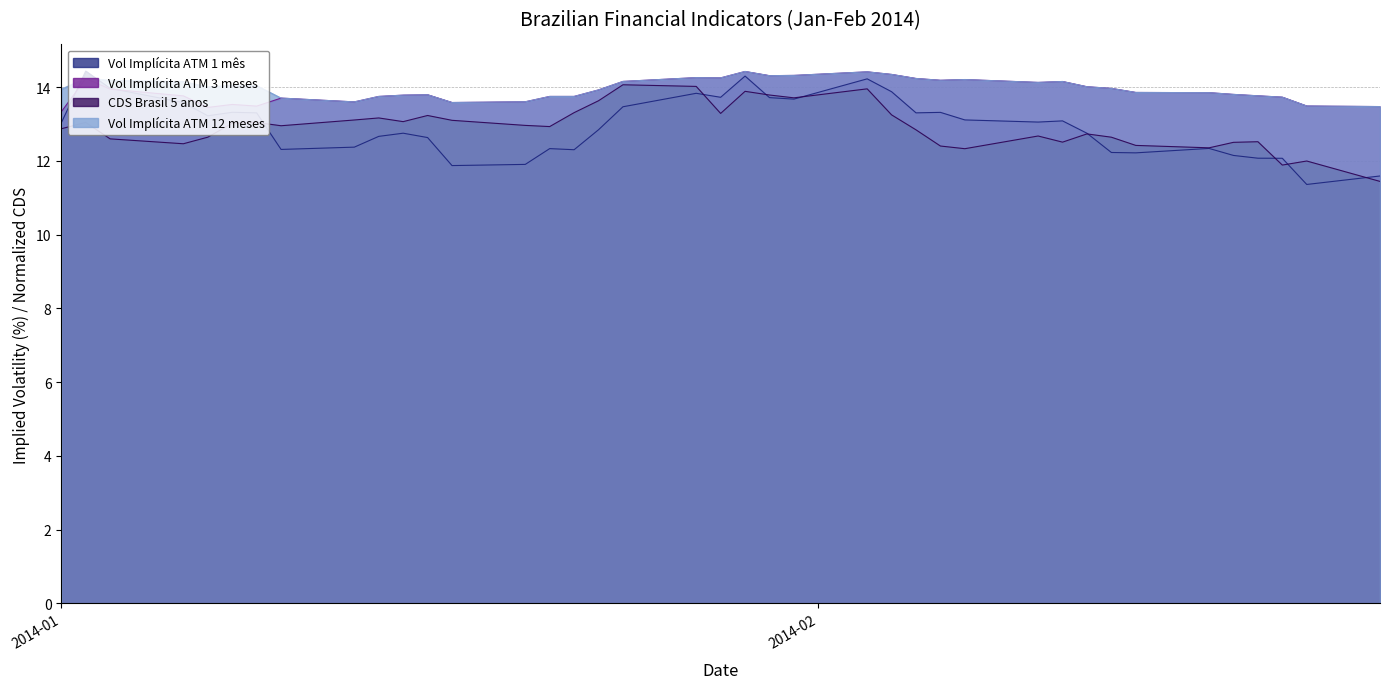

Between 2014-01-13 and 2014-01-20, which series saw the biggest shift?

Vol Implícita ATM 1 mês